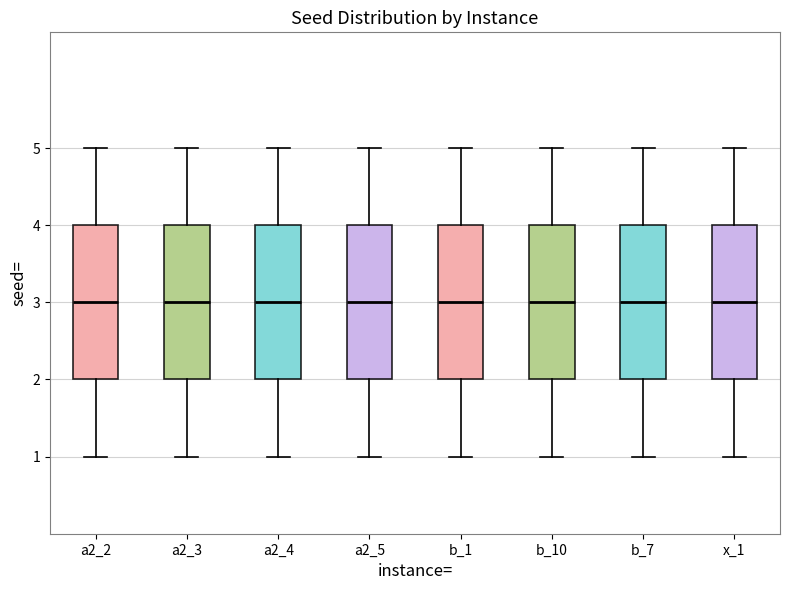

Reading left to right, transcribe this box plot: for each box, give where its median line is, the range the box spans, and where its two whiskers end, as read against the y-axis. The values are not printed on the chart, so give them approximately, as read against the axis.

a2_2: median 3, box 2 to 4, whiskers 1 to 5
a2_3: median 3, box 2 to 4, whiskers 1 to 5
a2_4: median 3, box 2 to 4, whiskers 1 to 5
a2_5: median 3, box 2 to 4, whiskers 1 to 5
b_1: median 3, box 2 to 4, whiskers 1 to 5
b_10: median 3, box 2 to 4, whiskers 1 to 5
b_7: median 3, box 2 to 4, whiskers 1 to 5
x_1: median 3, box 2 to 4, whiskers 1 to 5